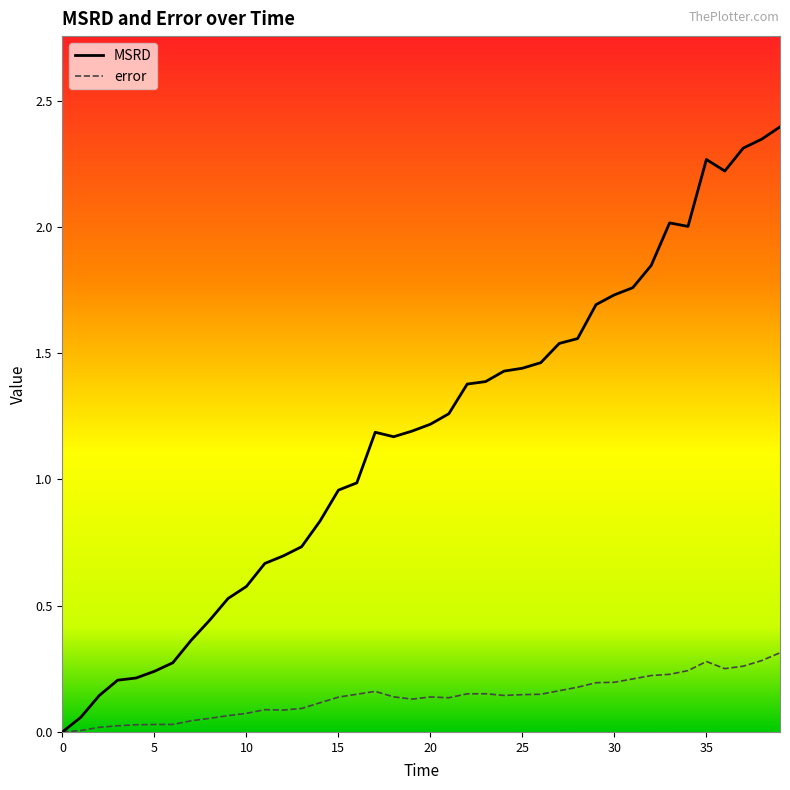

What are all the series names shown in the legend?

MSRD, error